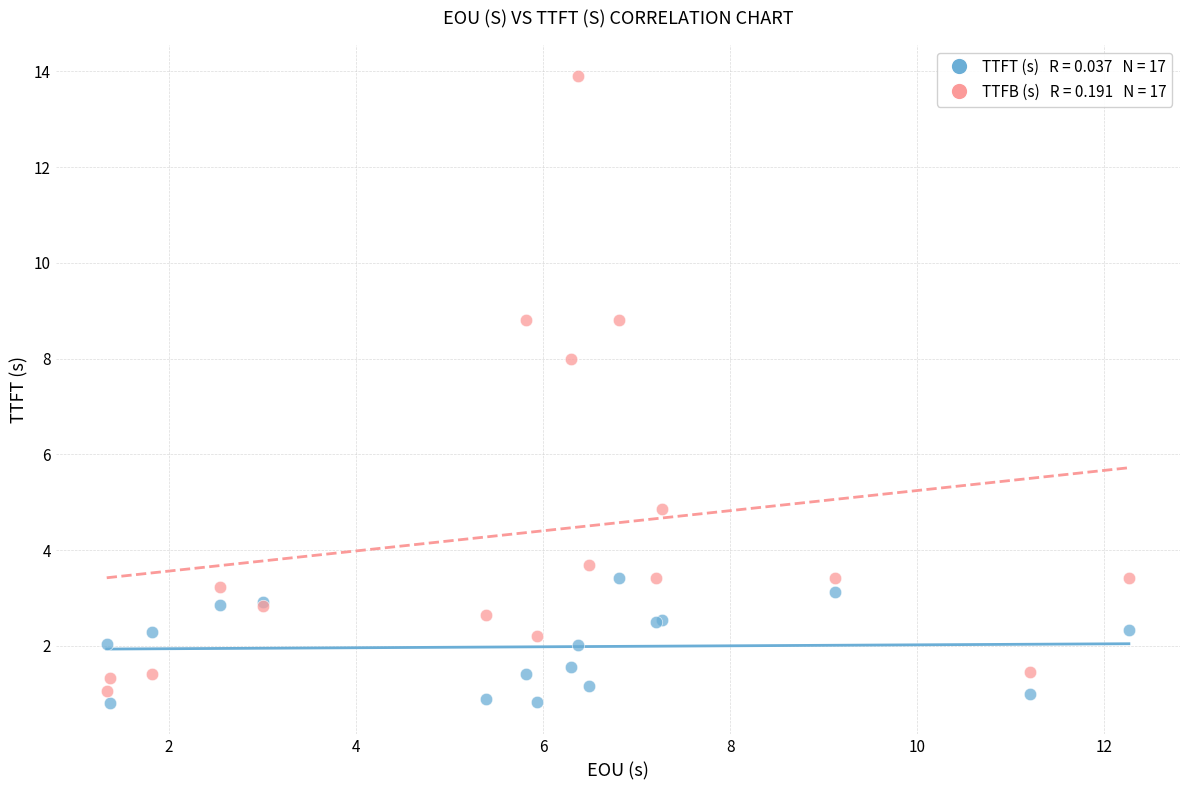

Across all series, what Y value is closest to 7?

8.0